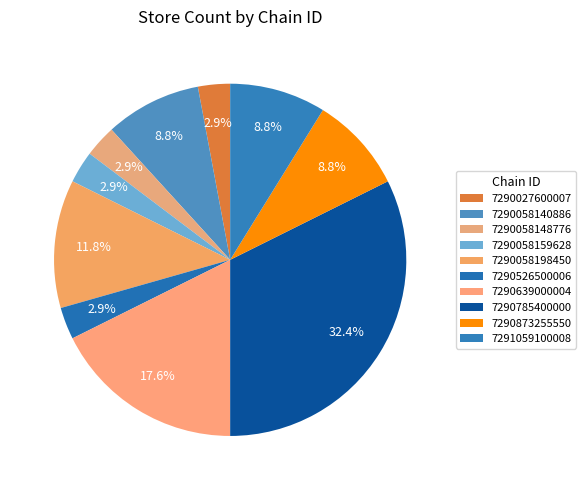

Is 7290058159628 the majority of the pie?

No